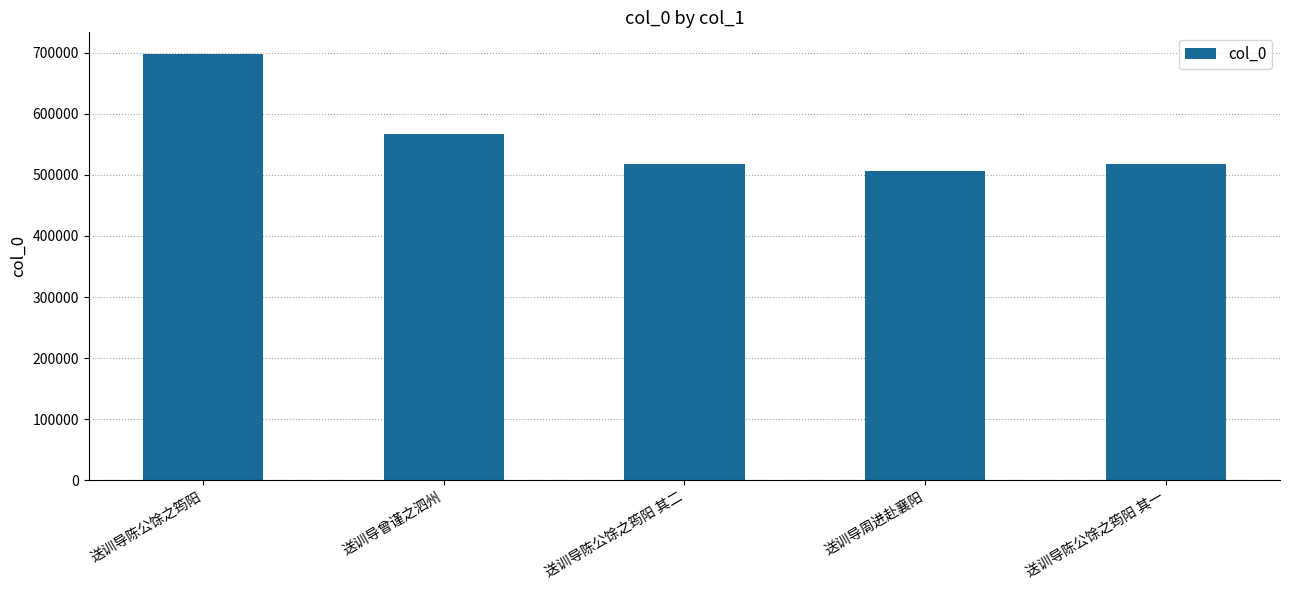

What is the label of the 5th bar from the right?

送训导陈公馀之筠阳